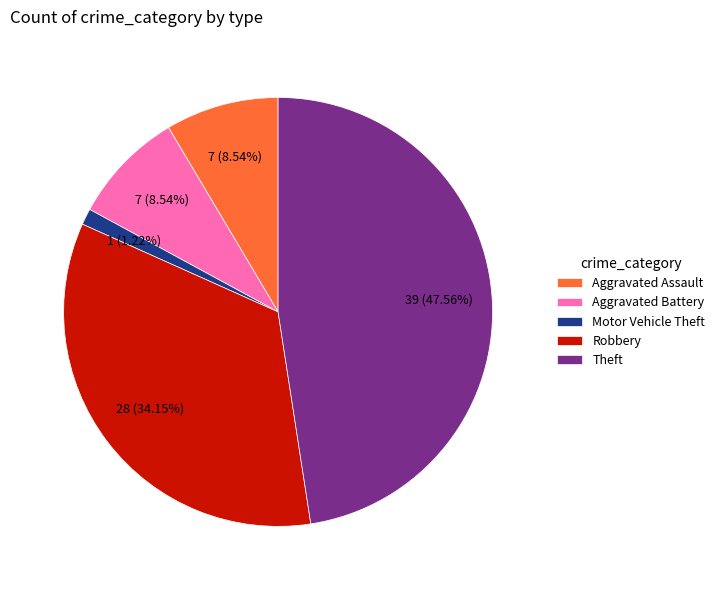

To the nearest percent, what is the average slice percentage?

20%